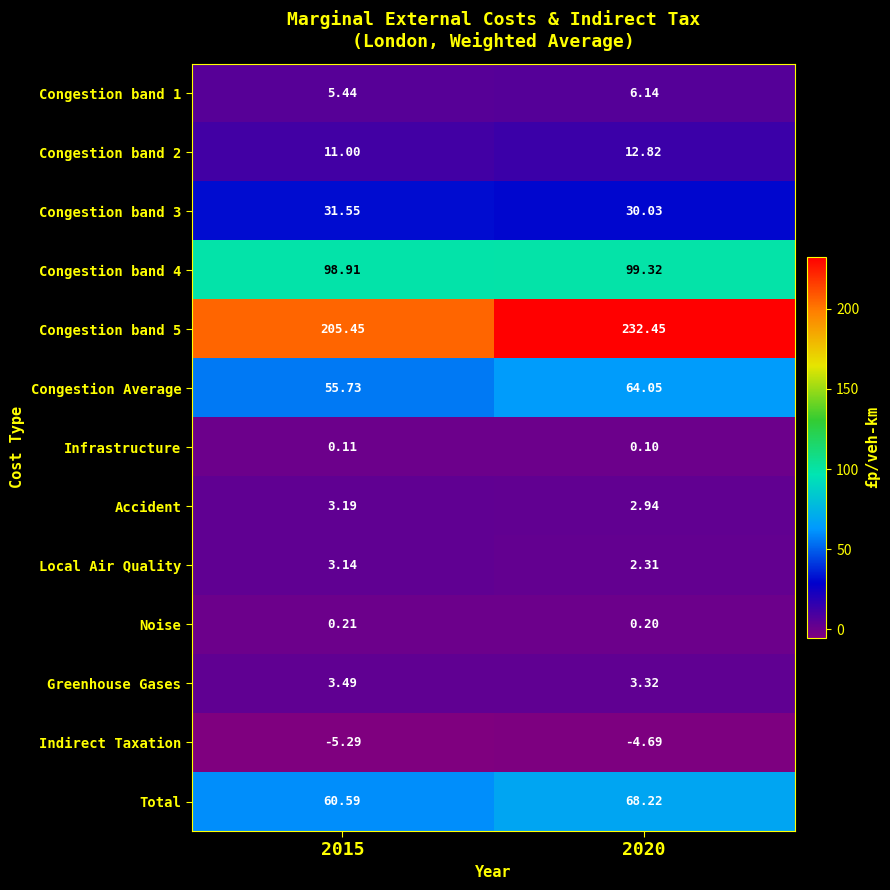

What is the minimum value shown in the chart?

-5.3